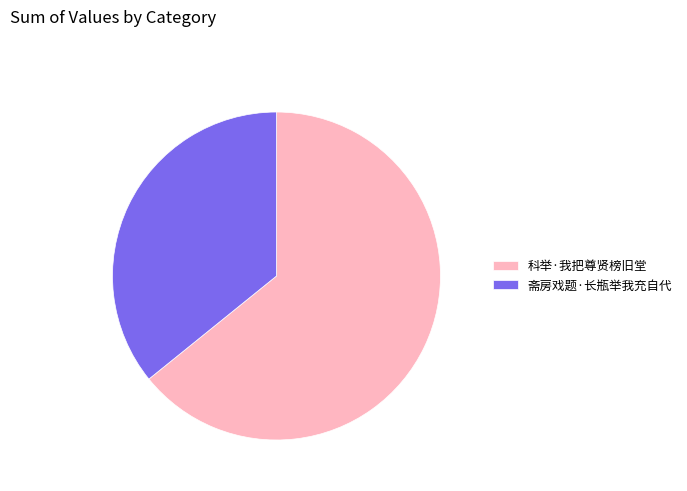

Approximately how many times larger is the value at 斋房戏题·长瓶举我充自代 compared to 科举·我把尊贤榜旧堂?

0.6